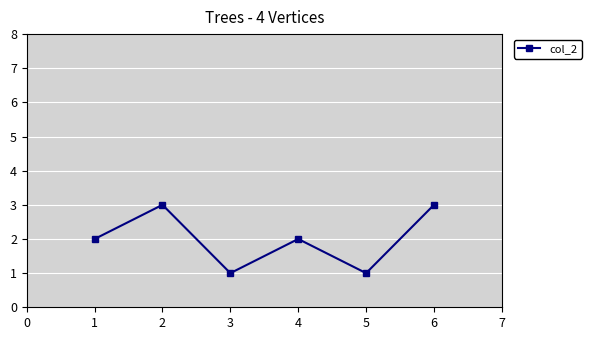

What is the maximum value shown in the chart?

3